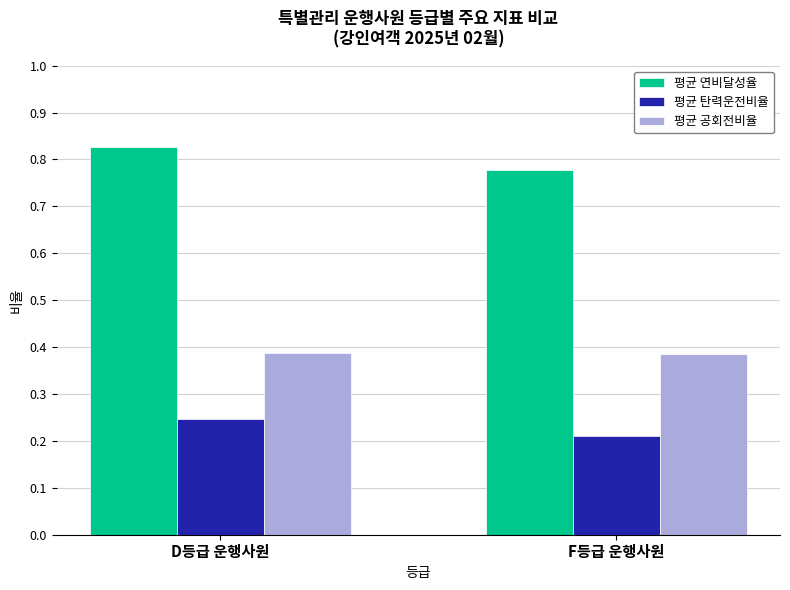

The value of 평균 탄력운전비율 at D등급 운행사원 is 0.1. True or false?

False